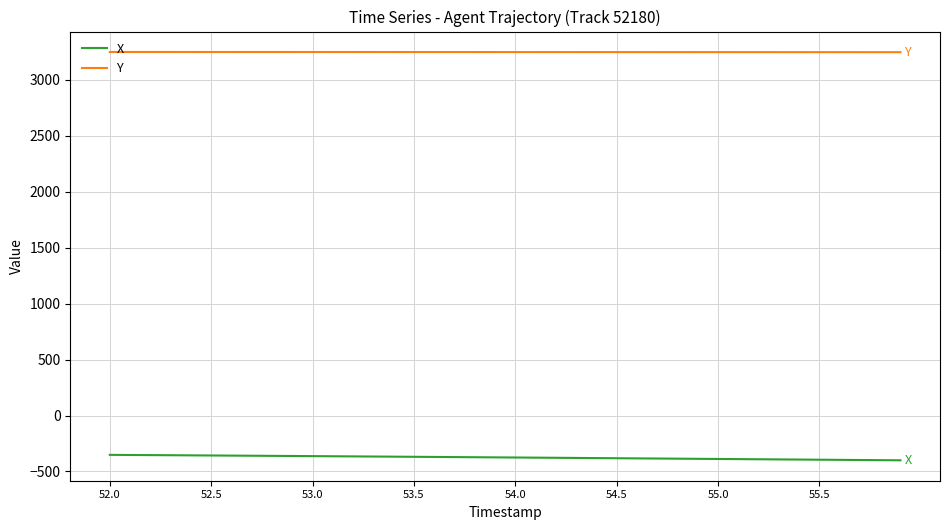

Which series has the largest total across all categories?

Y